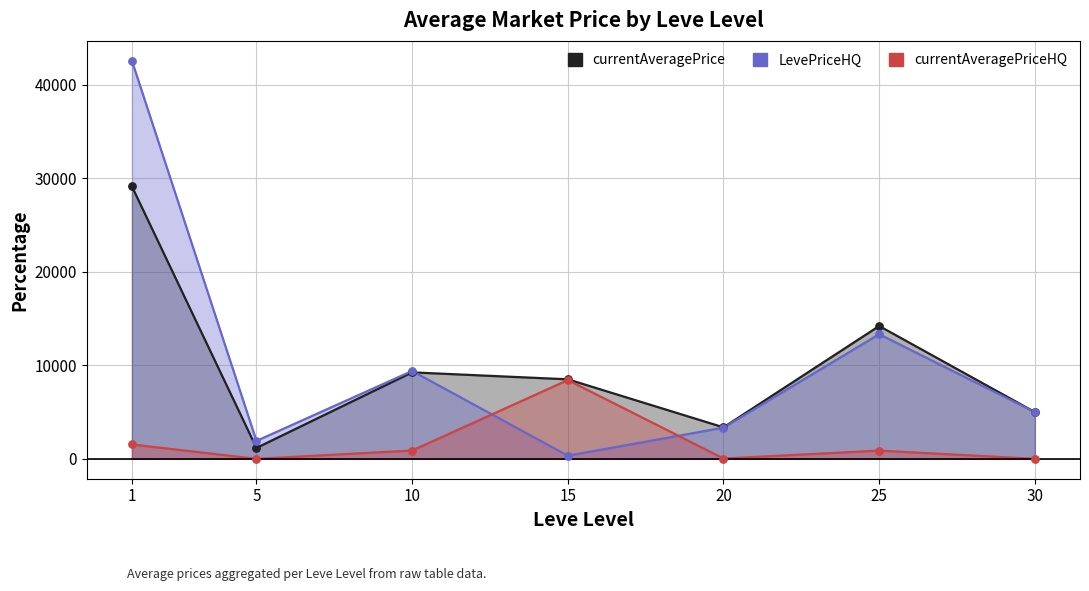

Which series has the largest total across all categories?

LevePriceHQ